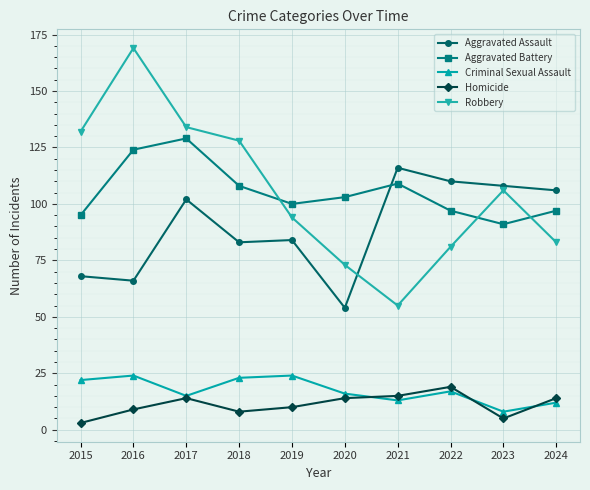

True or false: Robbery has a value of 83 at 2024.

True